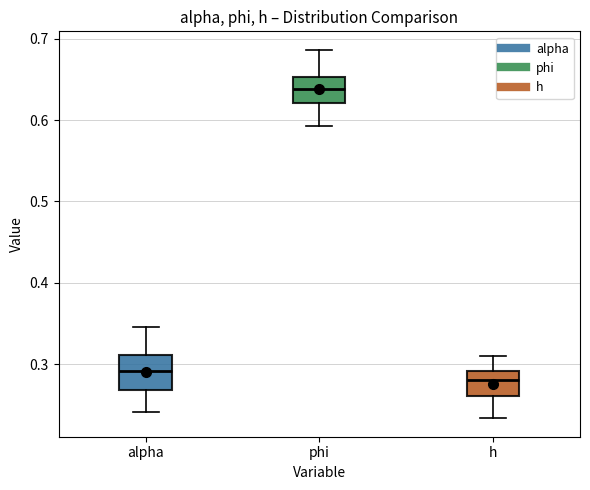

Reading left to right, transcribe this box plot: for each box, give where its median line is, the range the box spans, and where its two whiskers end, as read against the y-axis. The values are not printed on the chart, so give them approximately, as read against the axis.

alpha: median 0.29, box 0.27 to 0.31, whiskers 0.24 to 0.35
phi: median 0.64, box 0.62 to 0.65, whiskers 0.59 to 0.69
h: median 0.28, box 0.26 to 0.29, whiskers 0.23 to 0.31